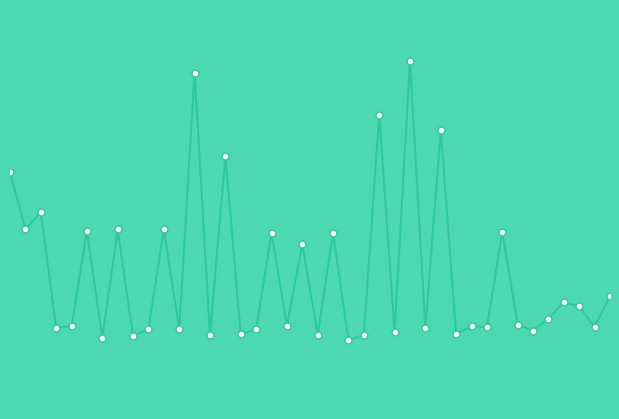

Does the chart have visible grid lines?

No